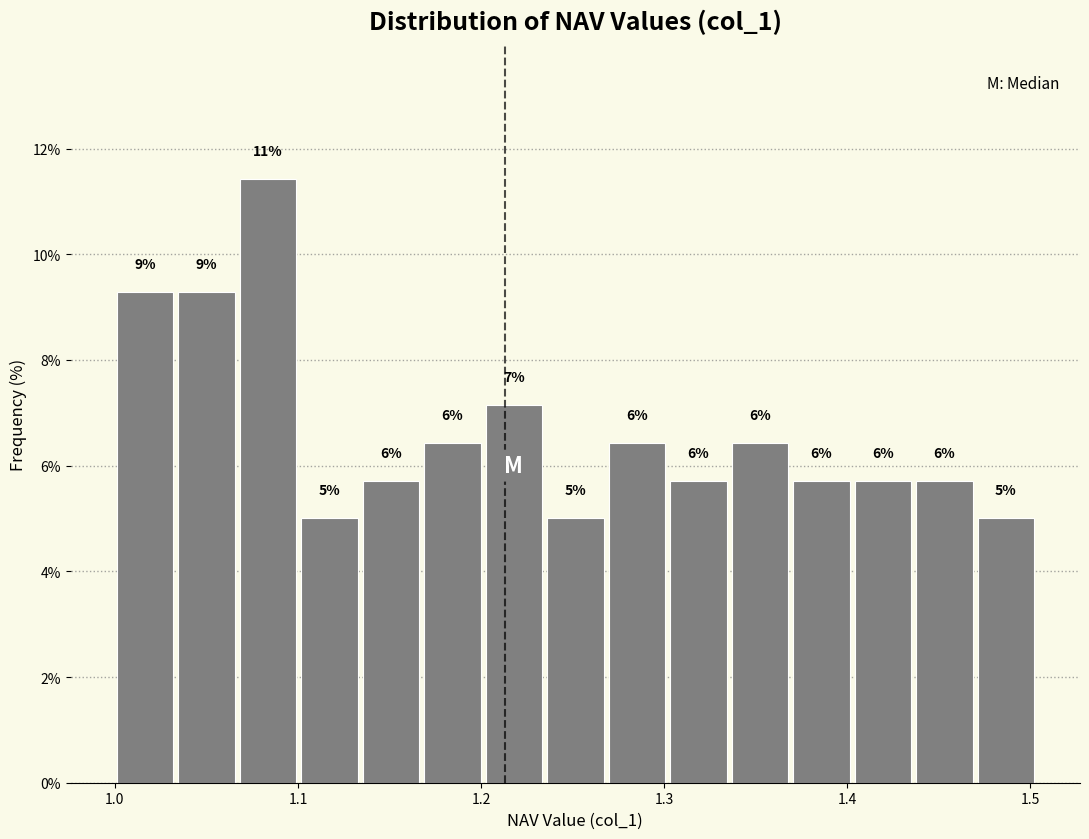

Read against the x-axis, roughly where is the centre of the tallest bar?

1.08